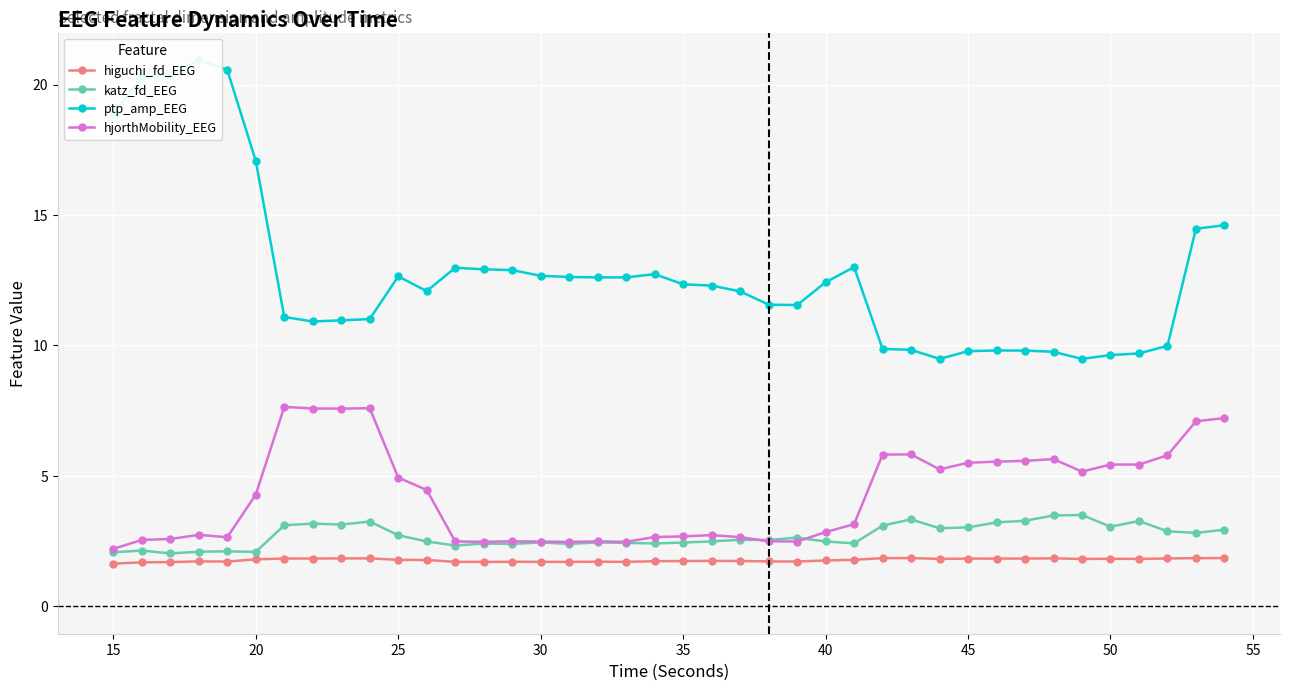

True or false: higuchi_fd_EEG has more than 1 points higher than both neighbors.

True